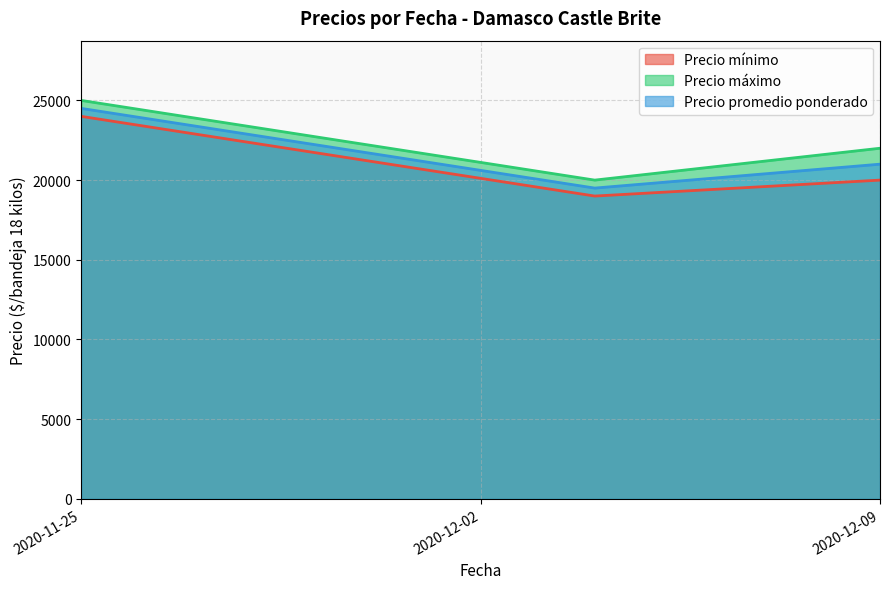

Which series has the largest range (max minus min)?

Precio mínimo